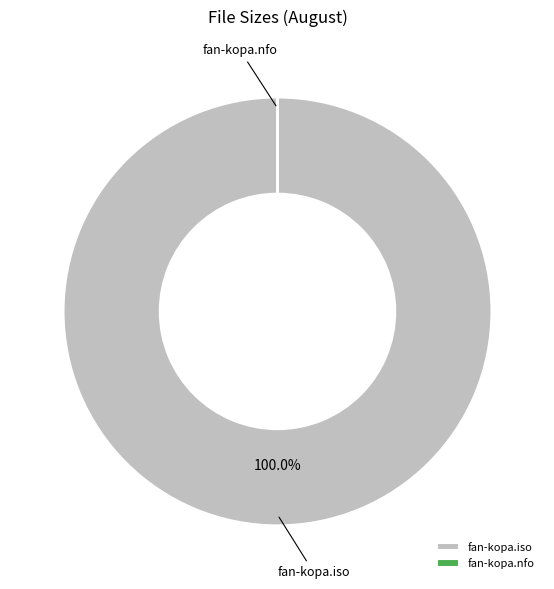

Which slice is the largest?

fan-kopa.iso